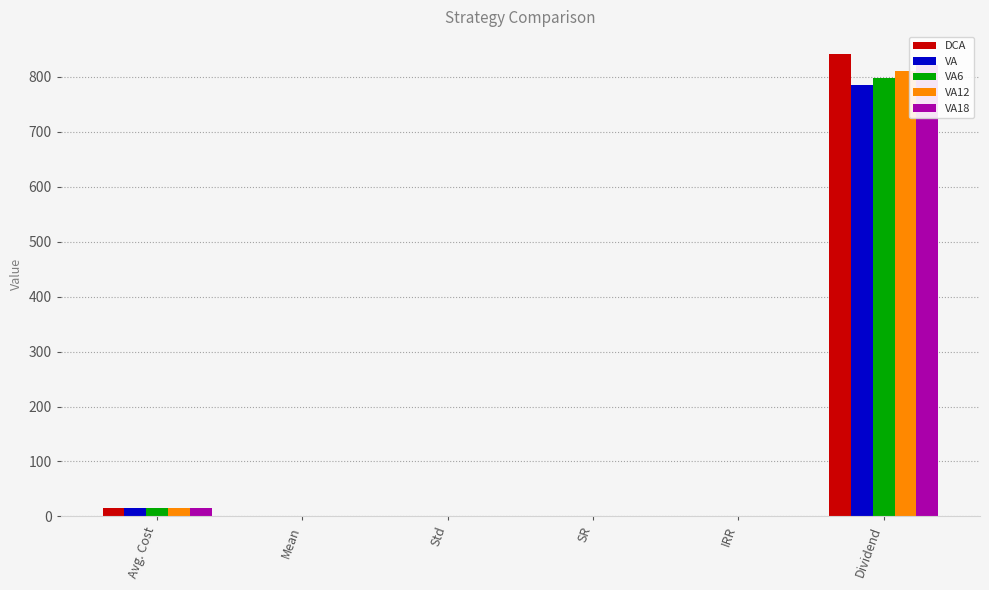

What is the value of the VA6 bar at the 3rd from the left?

0.1